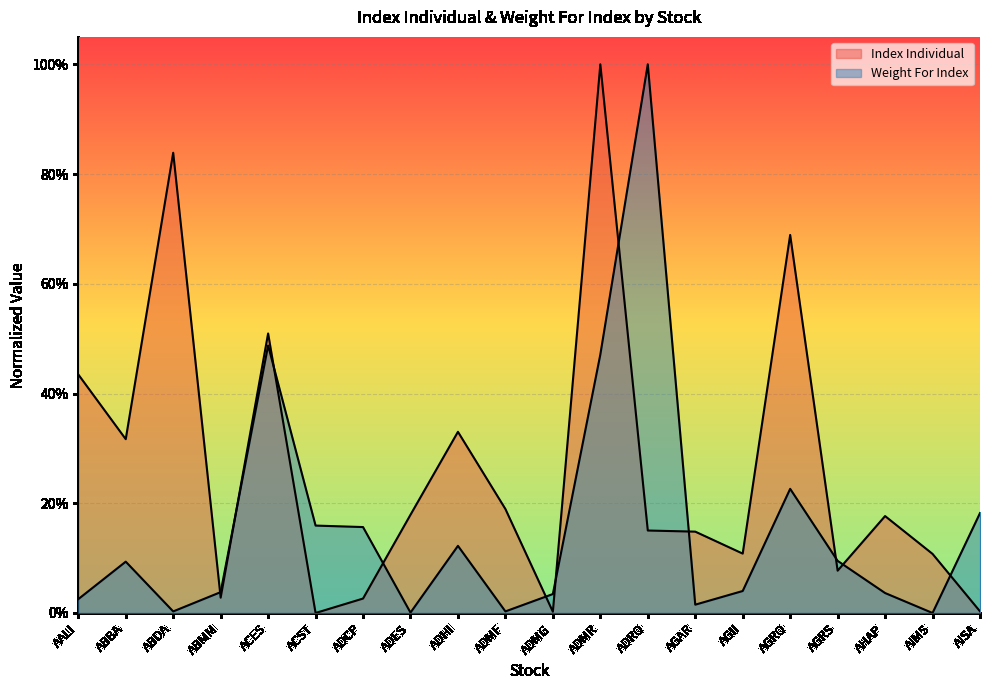

What is the sum of all Index Individual values?

5.3